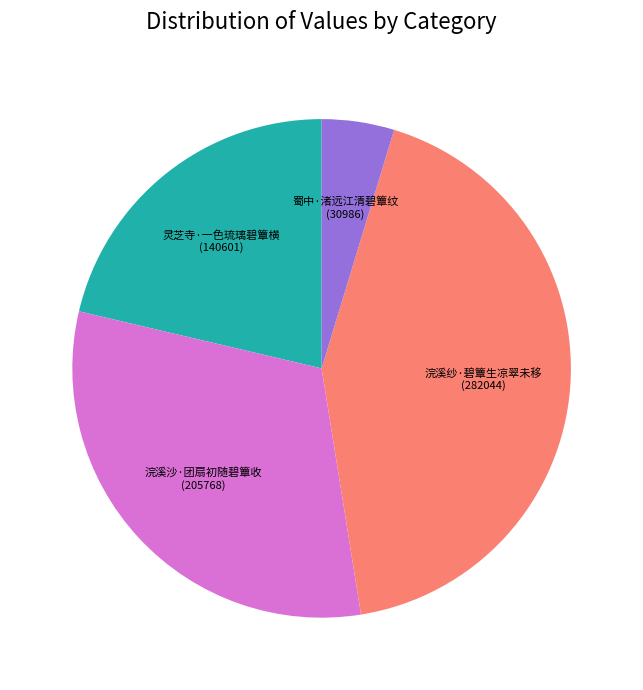

Is there a majority slice in this chart?

No